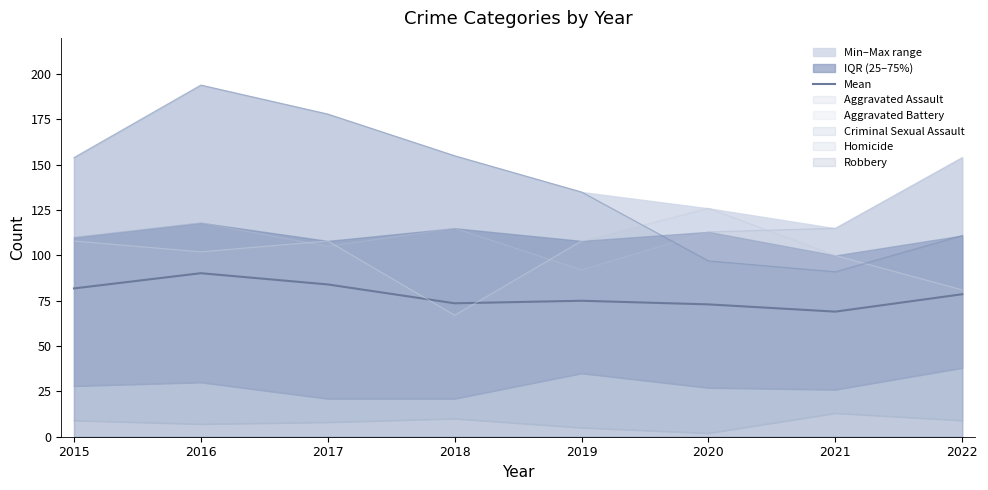

Reading left to right, extract all data points from this chart.

2015=81.8	2016=90.2	2017=84.0	2018=73.6	2019=75.0	2020=73.0	2021=69.0	2022=78.6